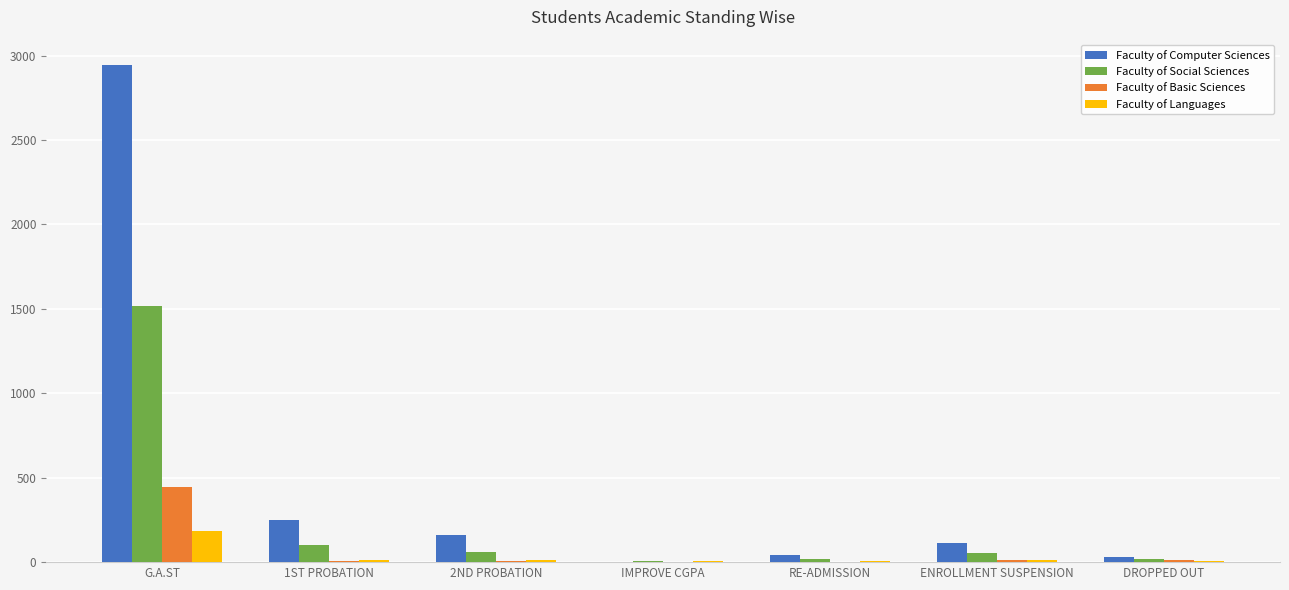

Is the value of Faculty of Social Sciences at G.A.ST greater than the value of Faculty of Languages at ENROLLMENT SUSPENSION?

Yes